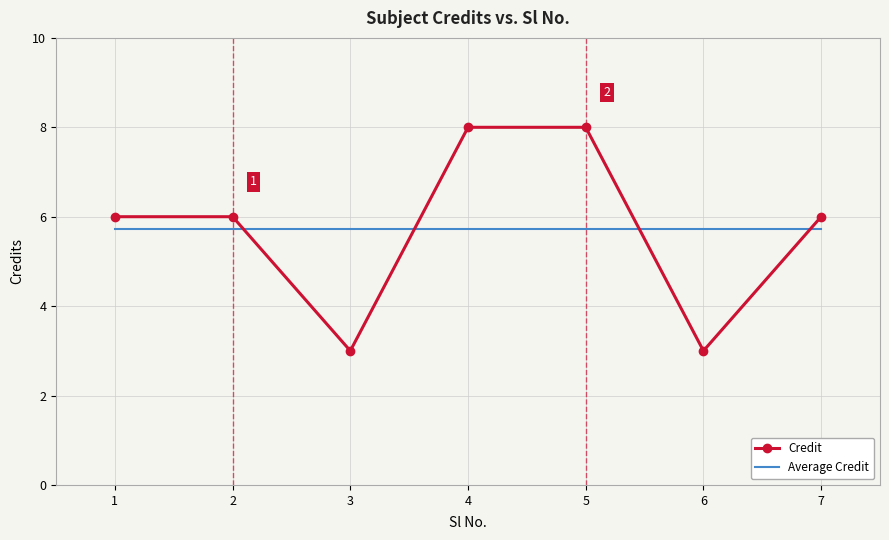

List the series in order of their peak value, lowest first.

Average Credit, Credit